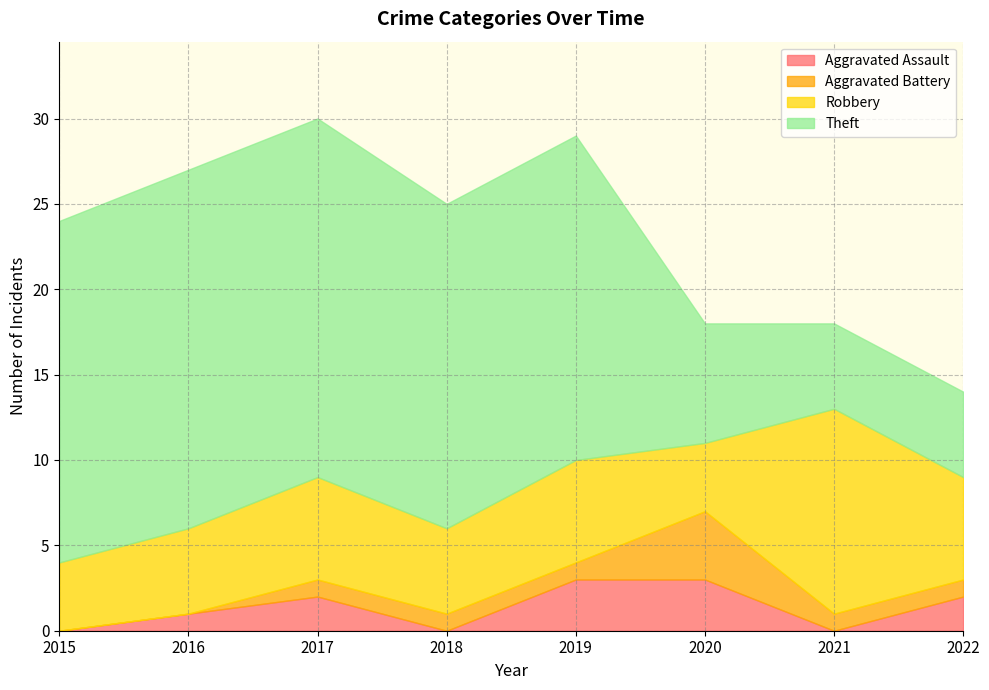

Which series changed the most between 2015 and 2017?

Aggravated Assault